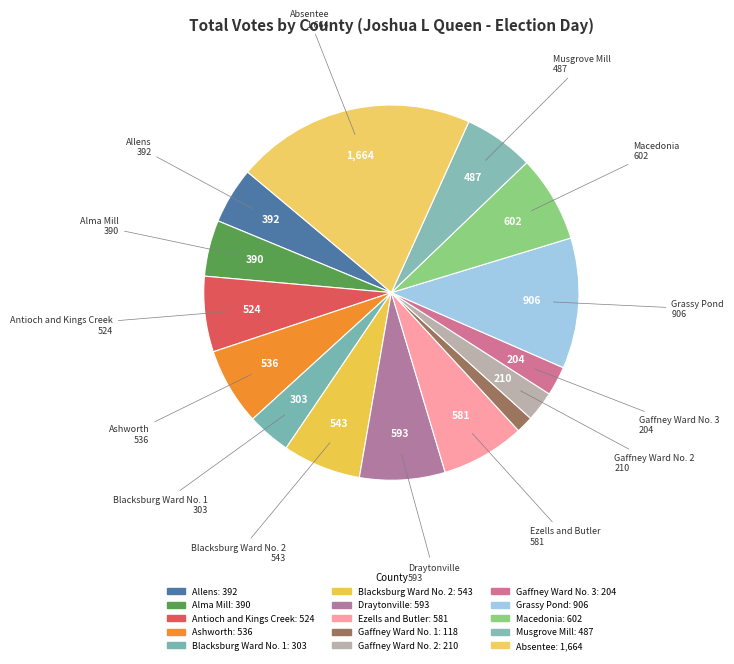

The Blacksburg Ward No. 2 slice represents 7% of the pie. True or false?

True